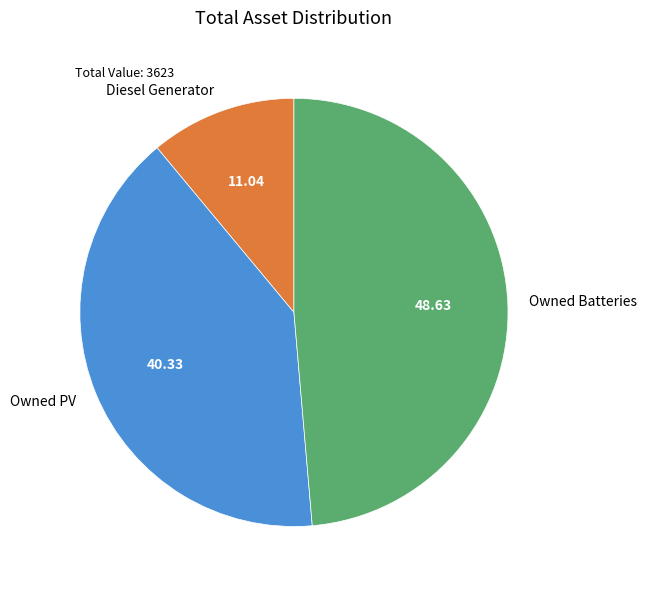

Rank the categories by value from highest to lowest.

Owned Batteries, Owned PV, Diesel Generator